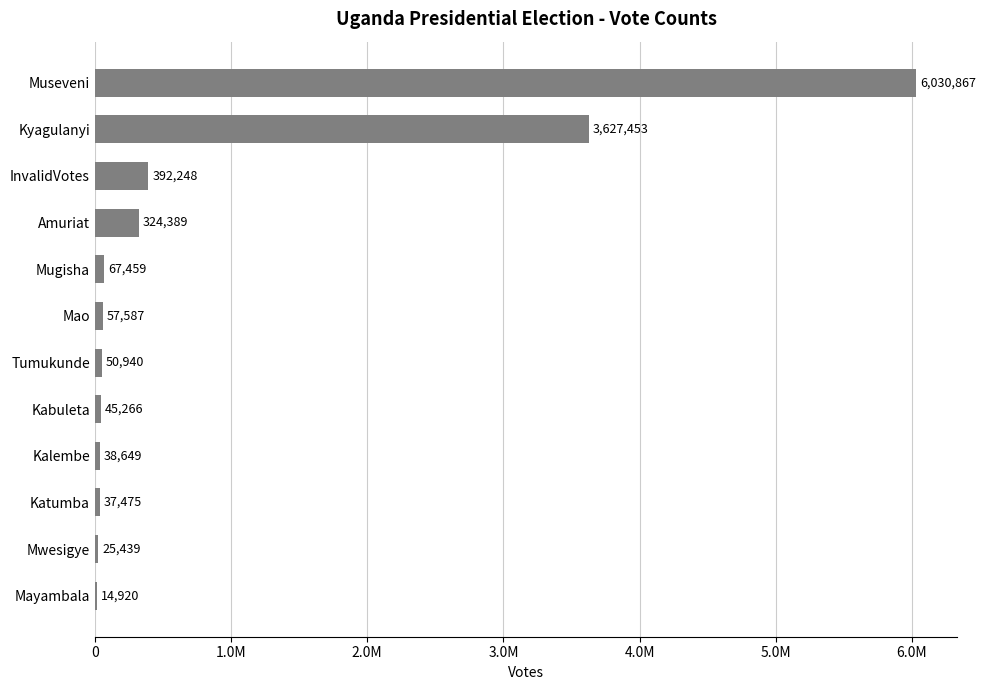

How many distinct data groups are displayed?

1